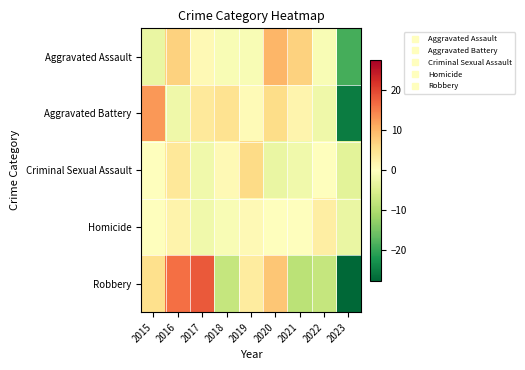

How many categories are shown in the chart?

9